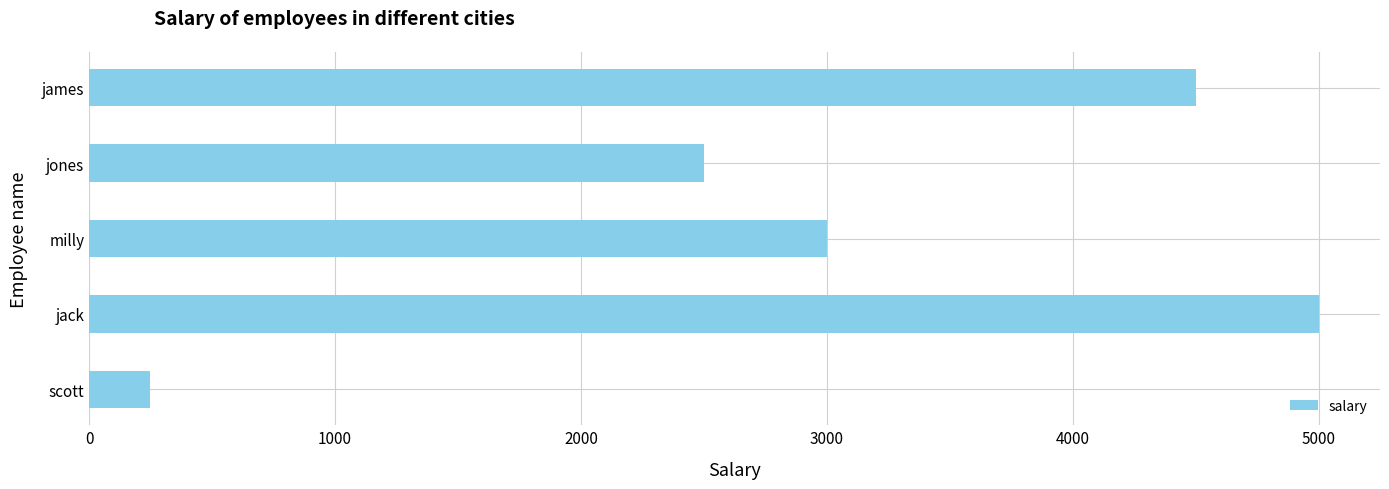

What is the greatest value displayed?

5000.0